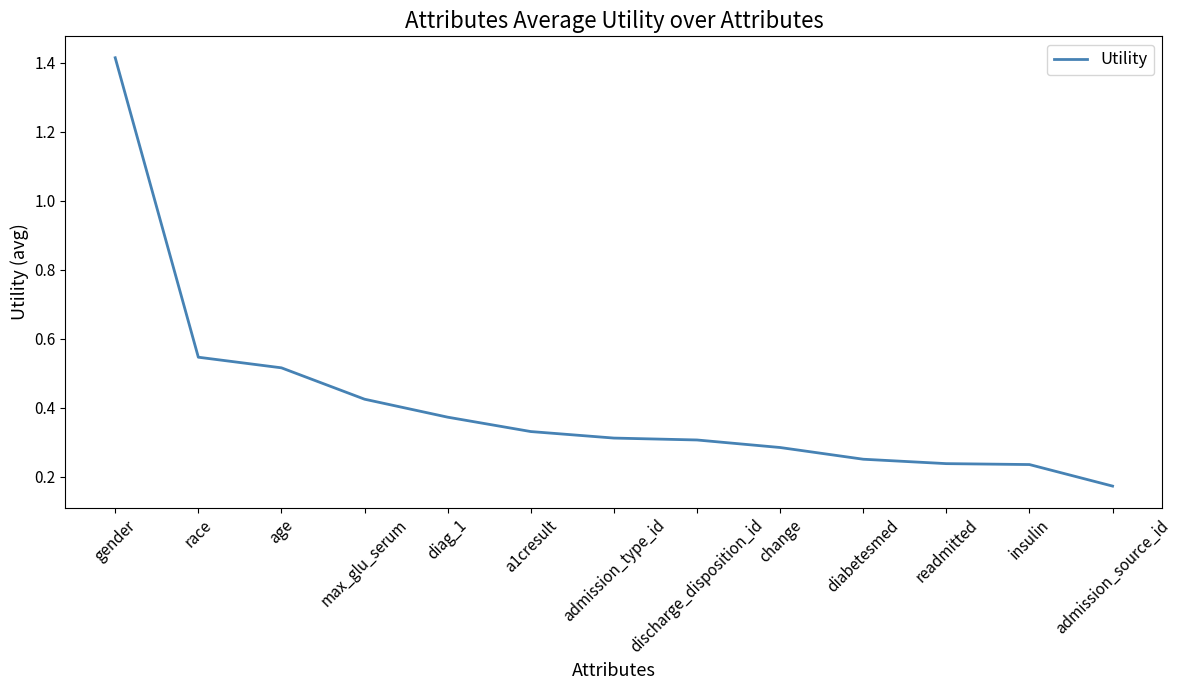

What is the change in value from gender to readmitted?

-1.2